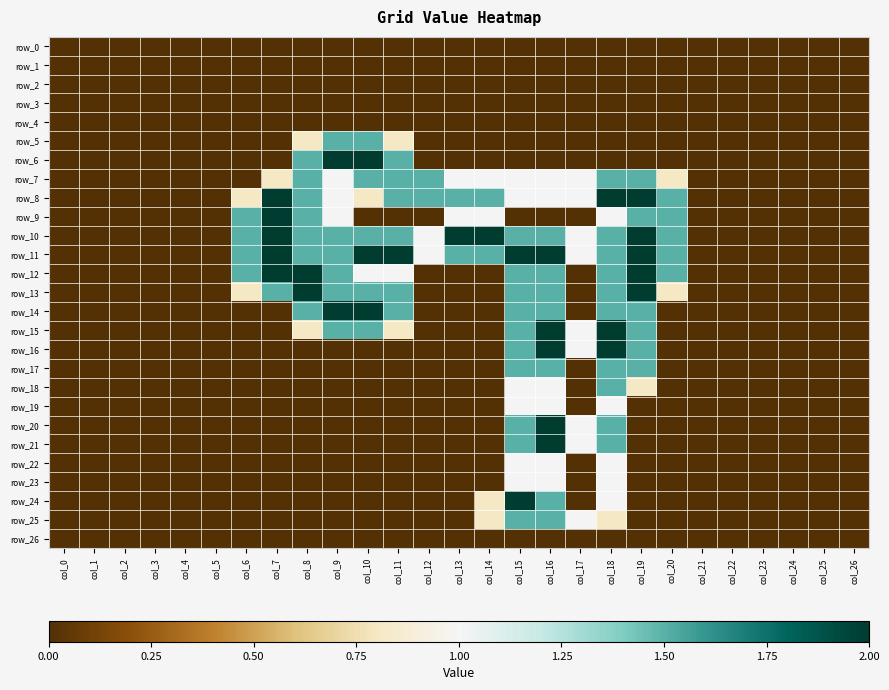

Which series changed the most between col_15 and col_21?

row_11